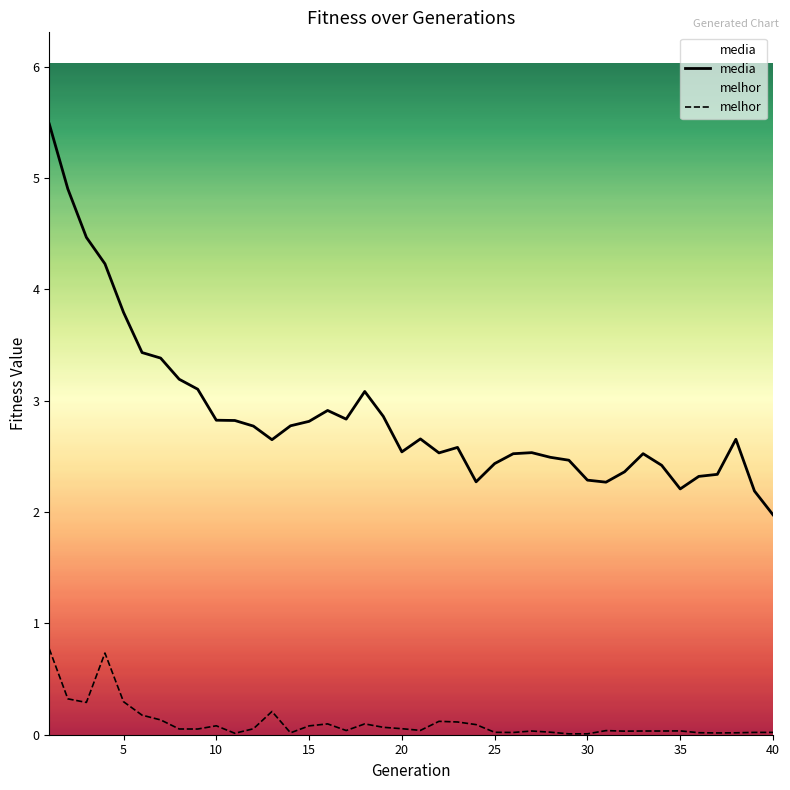

Which series has the largest total across all categories?

media